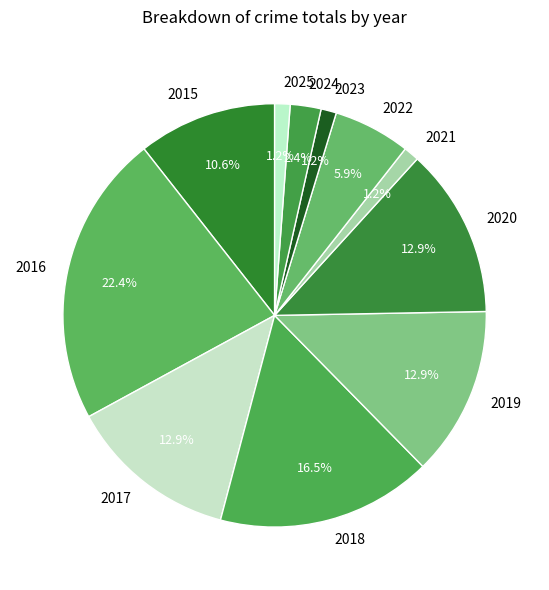

How many slices are in this pie chart?

11